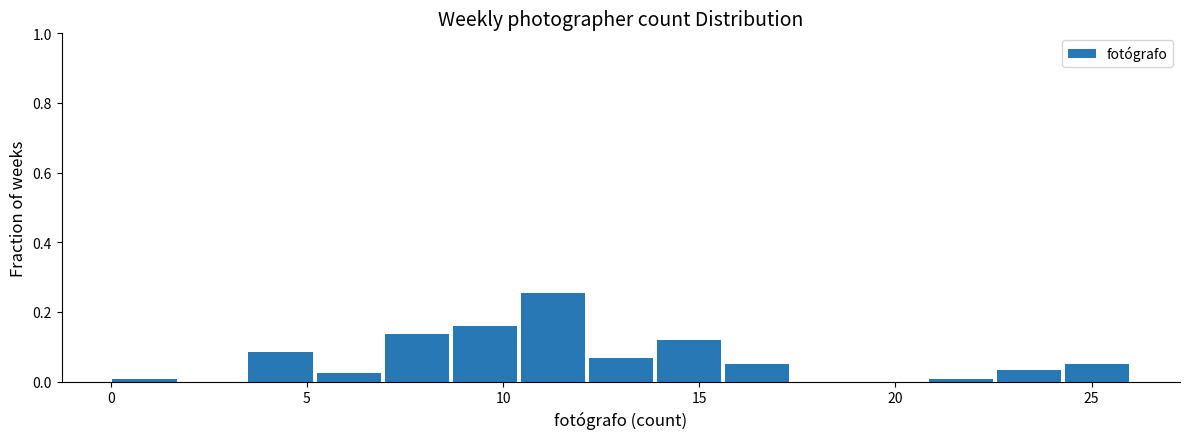

Read against the x-axis, roughly where is the centre of the tallest bar?

11.5